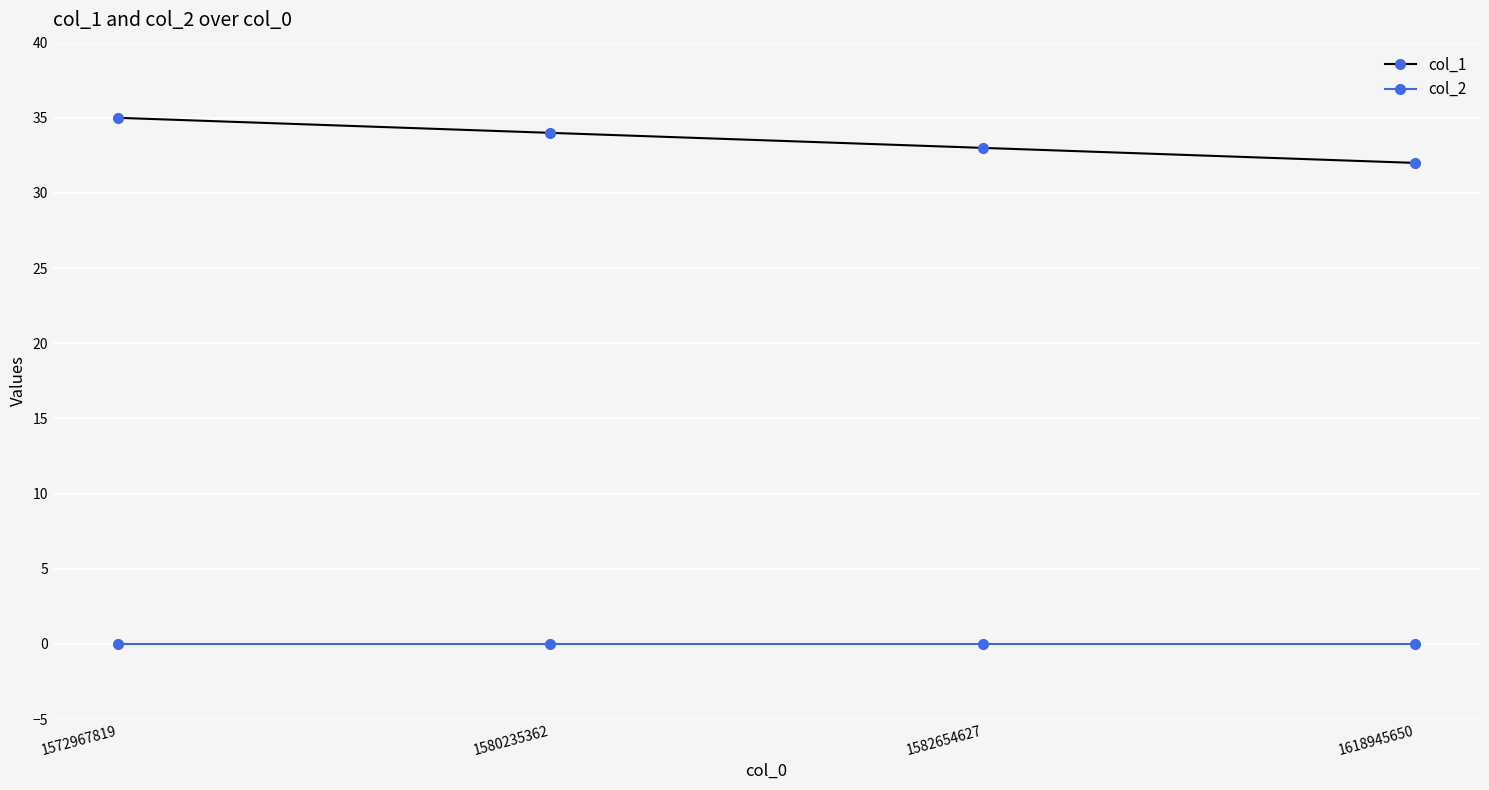

True or false: col_1 and col_2 intersect in this chart.

False